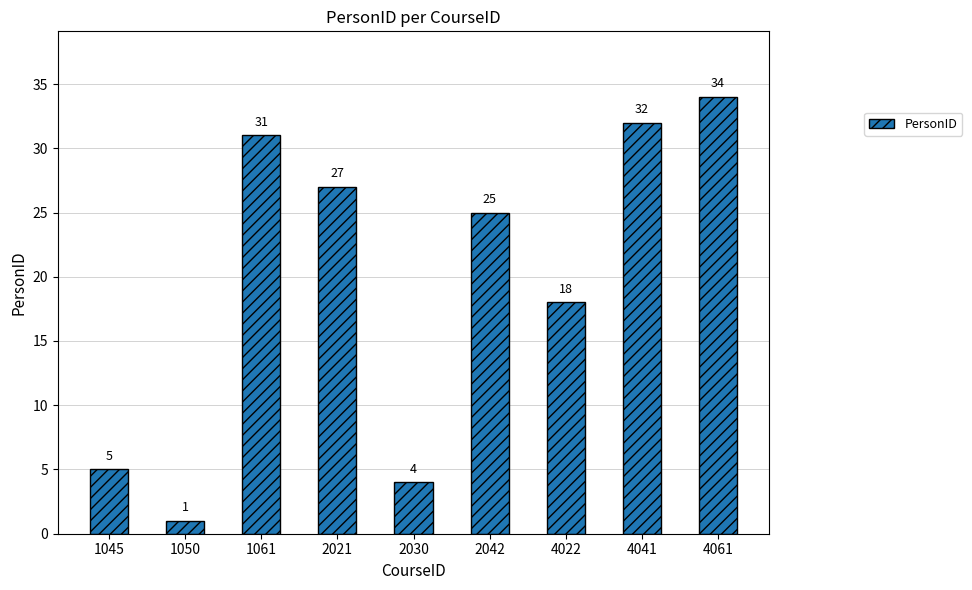

What is the value of the 3rd bar from the left?

31